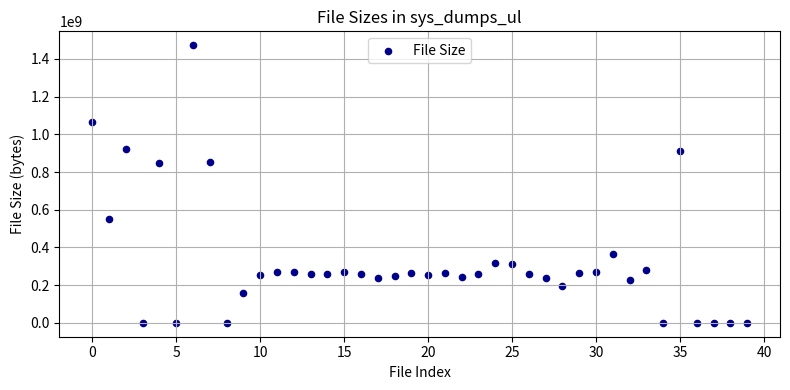

What is the range of Y values (max minus min)?

1472764858